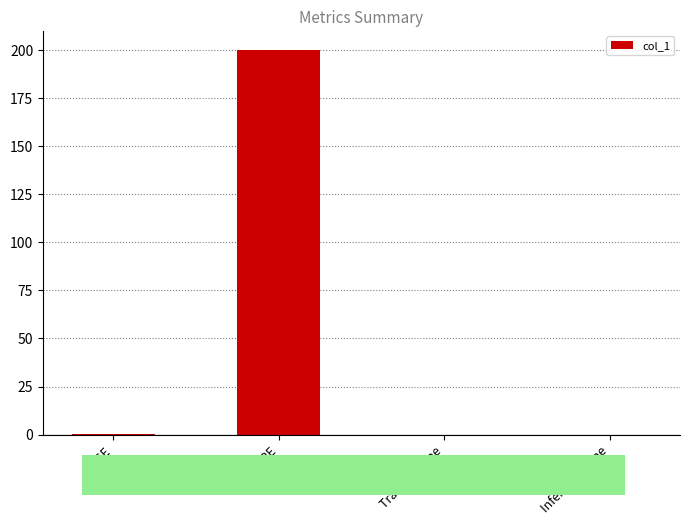

Which has a higher value, MSE or SMAPE?

SMAPE